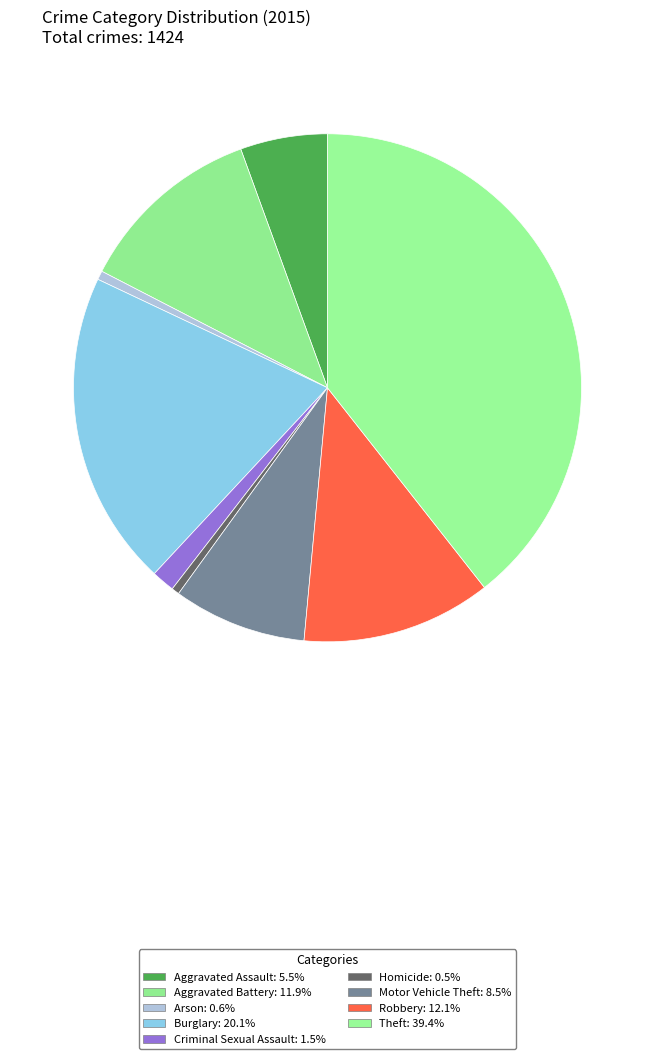

How many slices are in this pie chart?

9